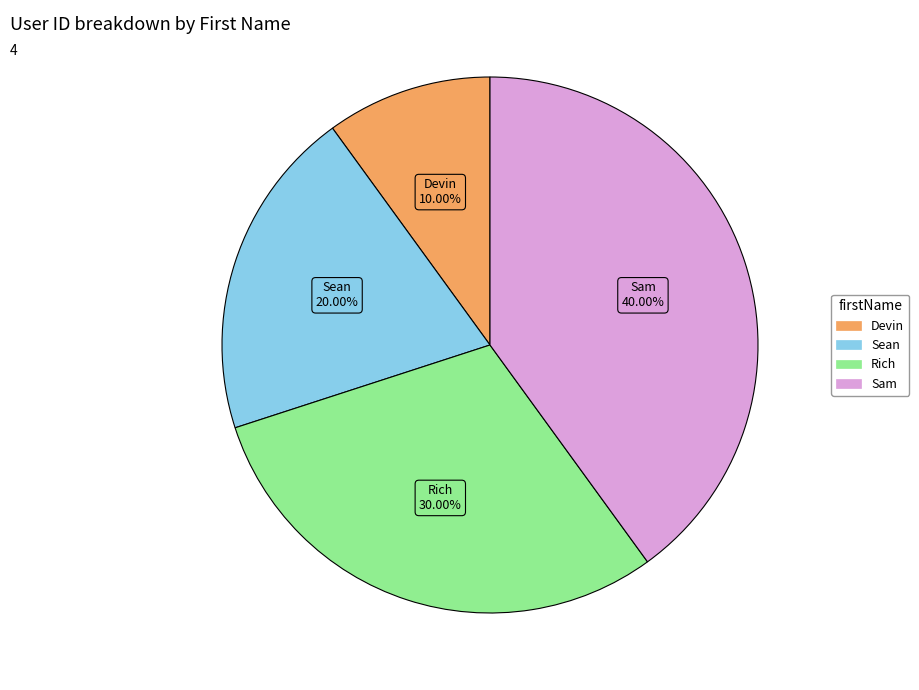

How many segments does this pie chart have?

4